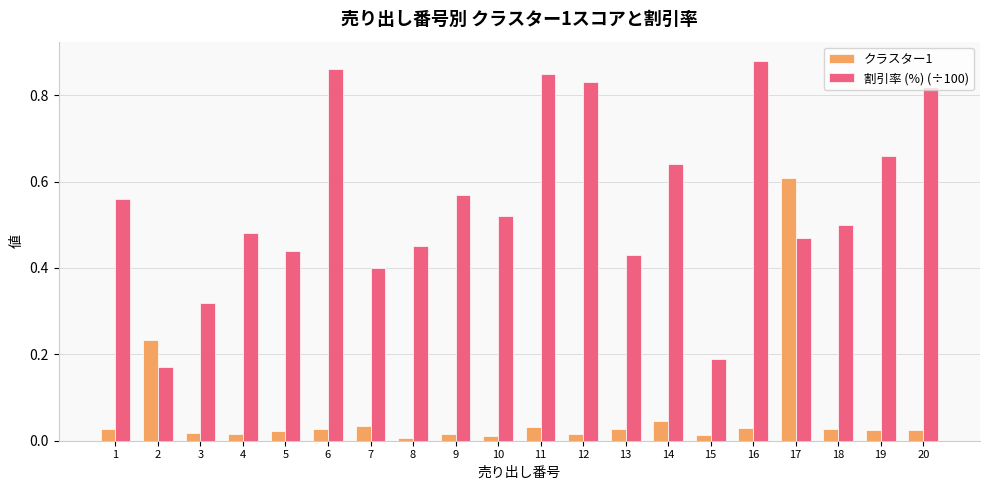

Which series has the widest spread of values?

割引率 (%) (÷100)